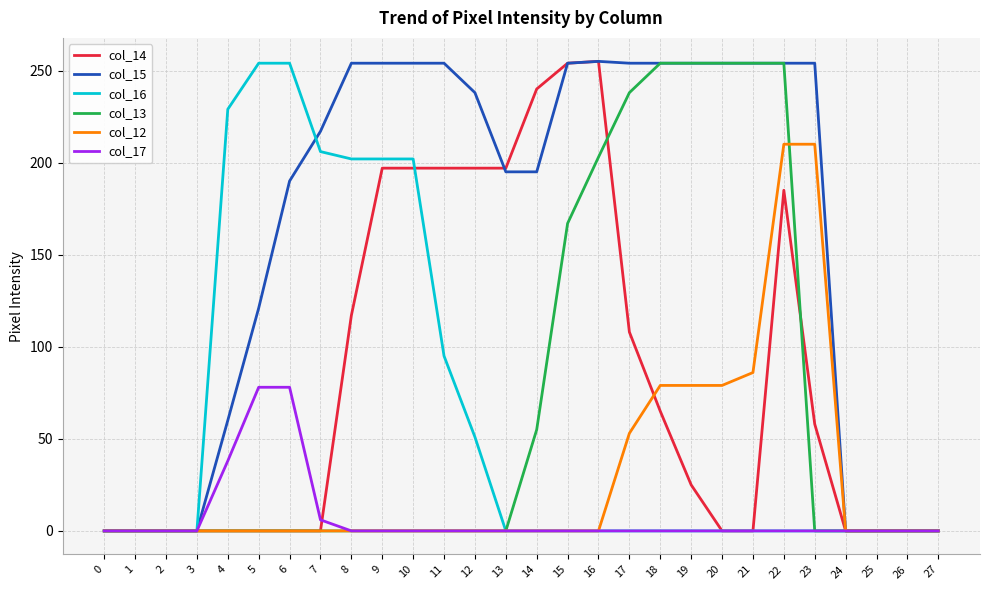

Is the value of col_16 at 18 greater than the value of col_15 at 17?

No